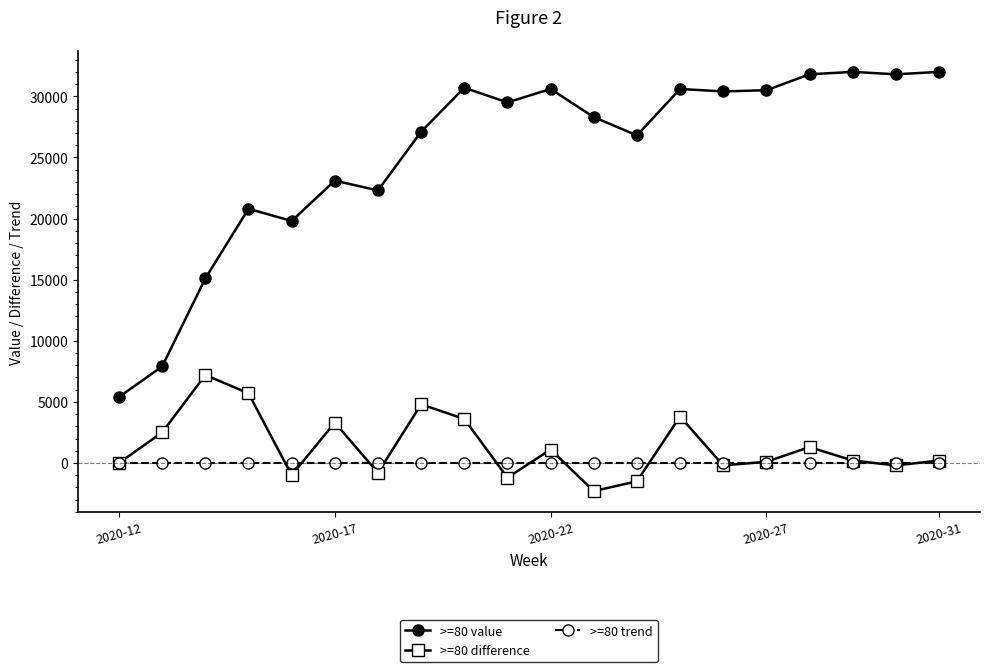

Count the number of data series in this chart.

3